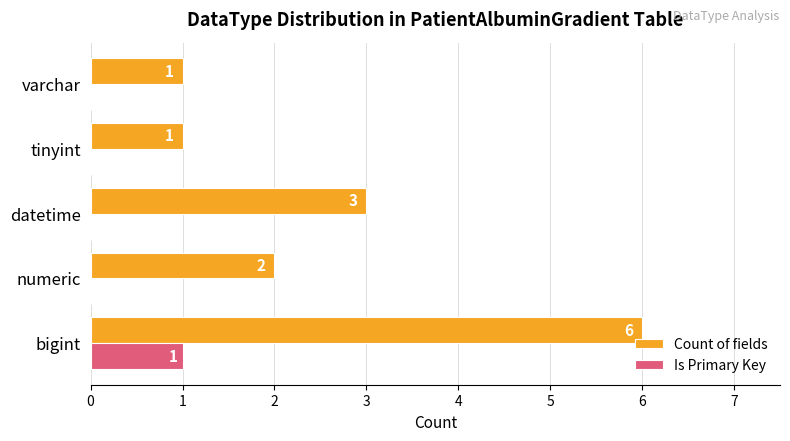

The value of Is Primary Key at bigint is 2. True or false?

False